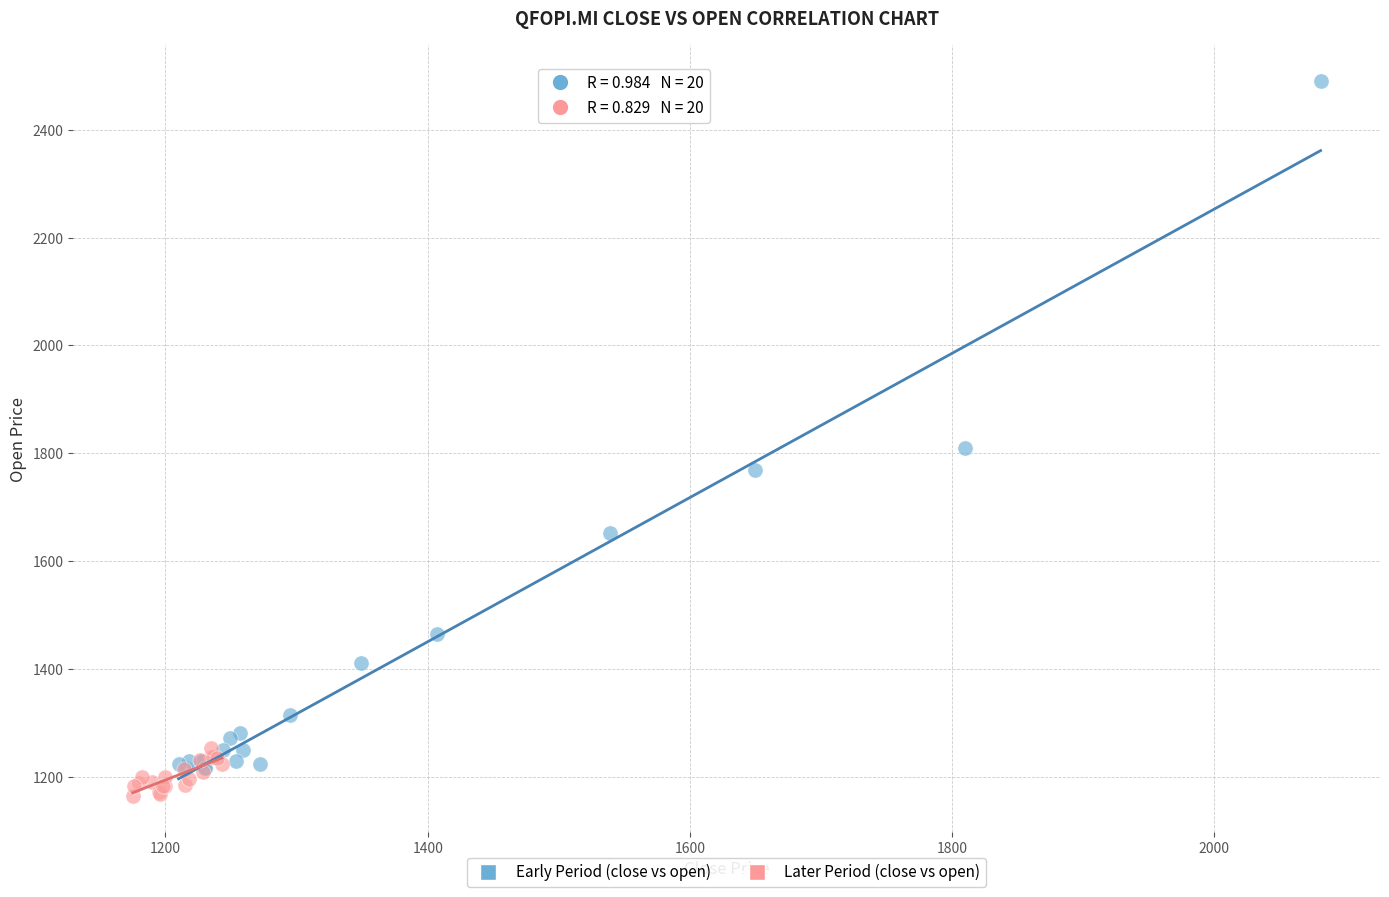

Which series has the widest spread of Y values?

Early Period (close vs open)